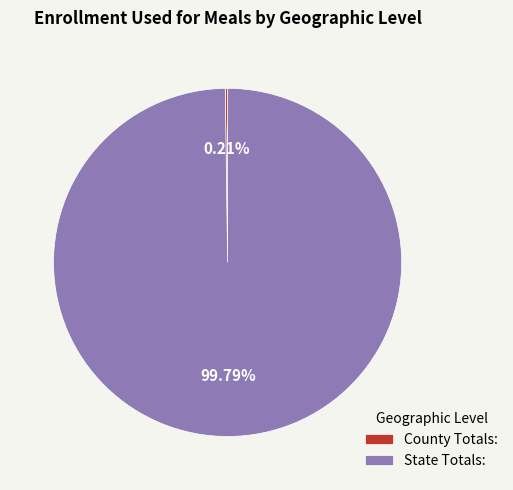

Which slice represents more than half of the pie?

State Totals: